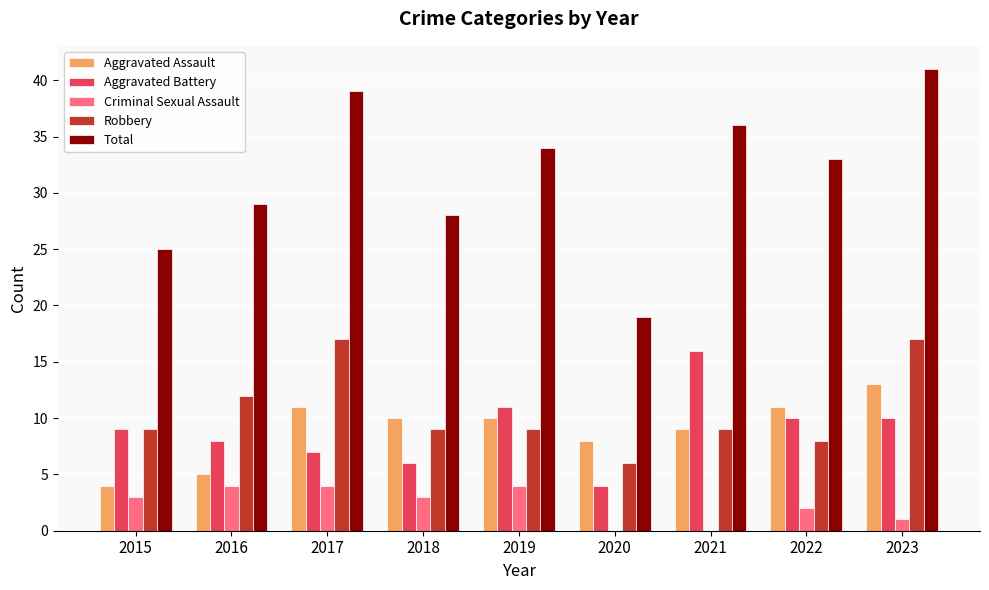

Is it true that Criminal Sexual Assault equals 1 at 2023?

True